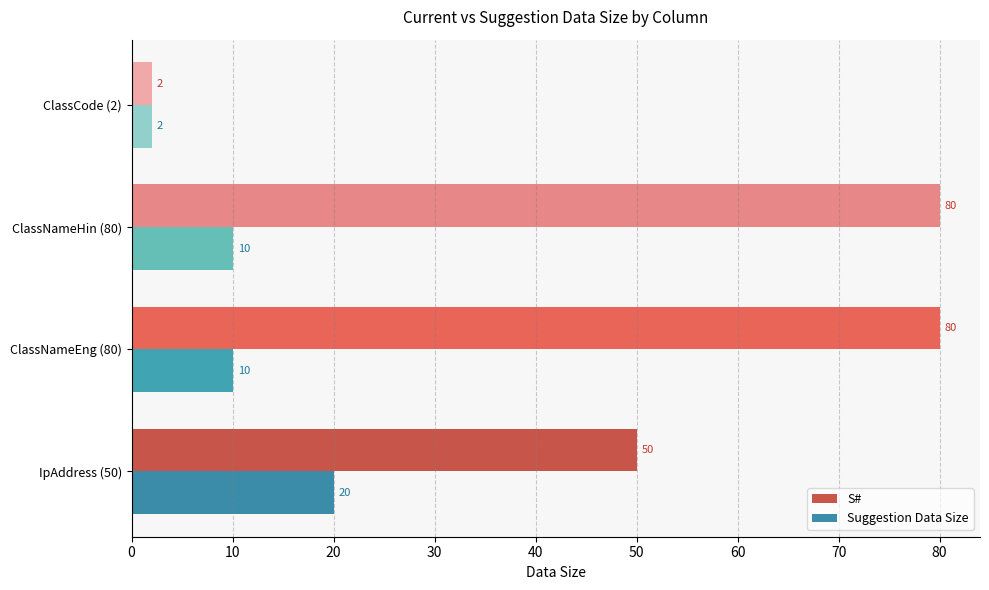

Is the value of Suggestion Data Size at ClassNameHin (80) greater than the value of S# at ClassNameHin (80)?

No